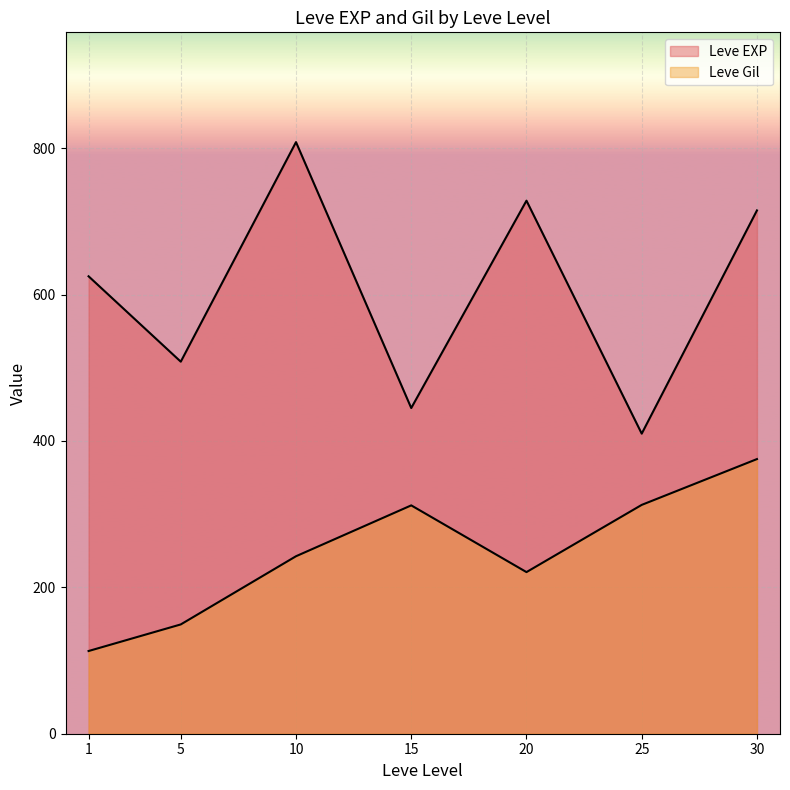

List the series in order of their peak value, lowest first.

Leve Gil, Leve EXP